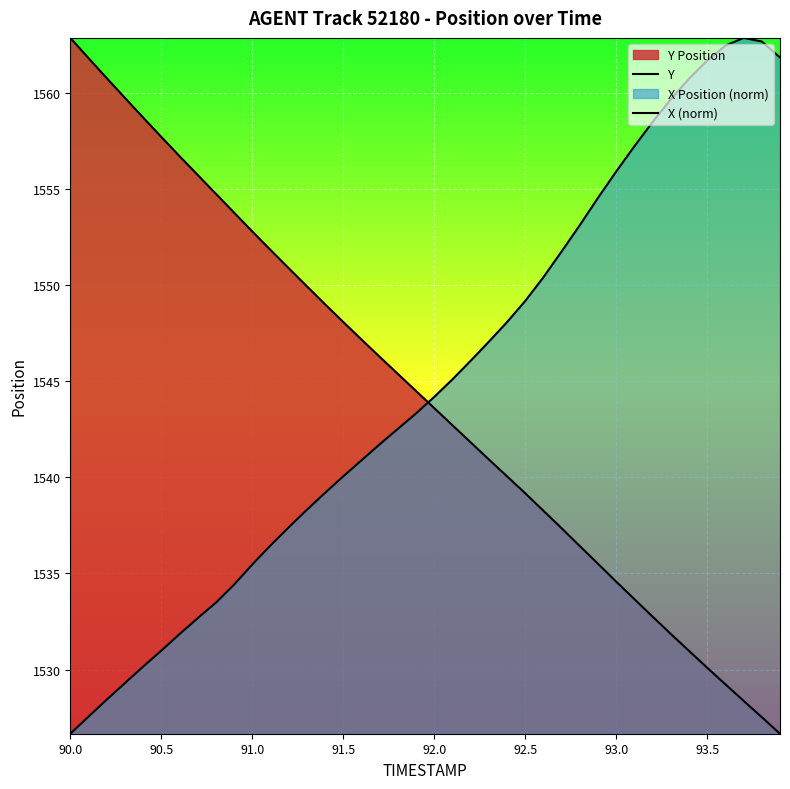

What is the difference between the second highest and minimum values in the X (norm) series?

36.0